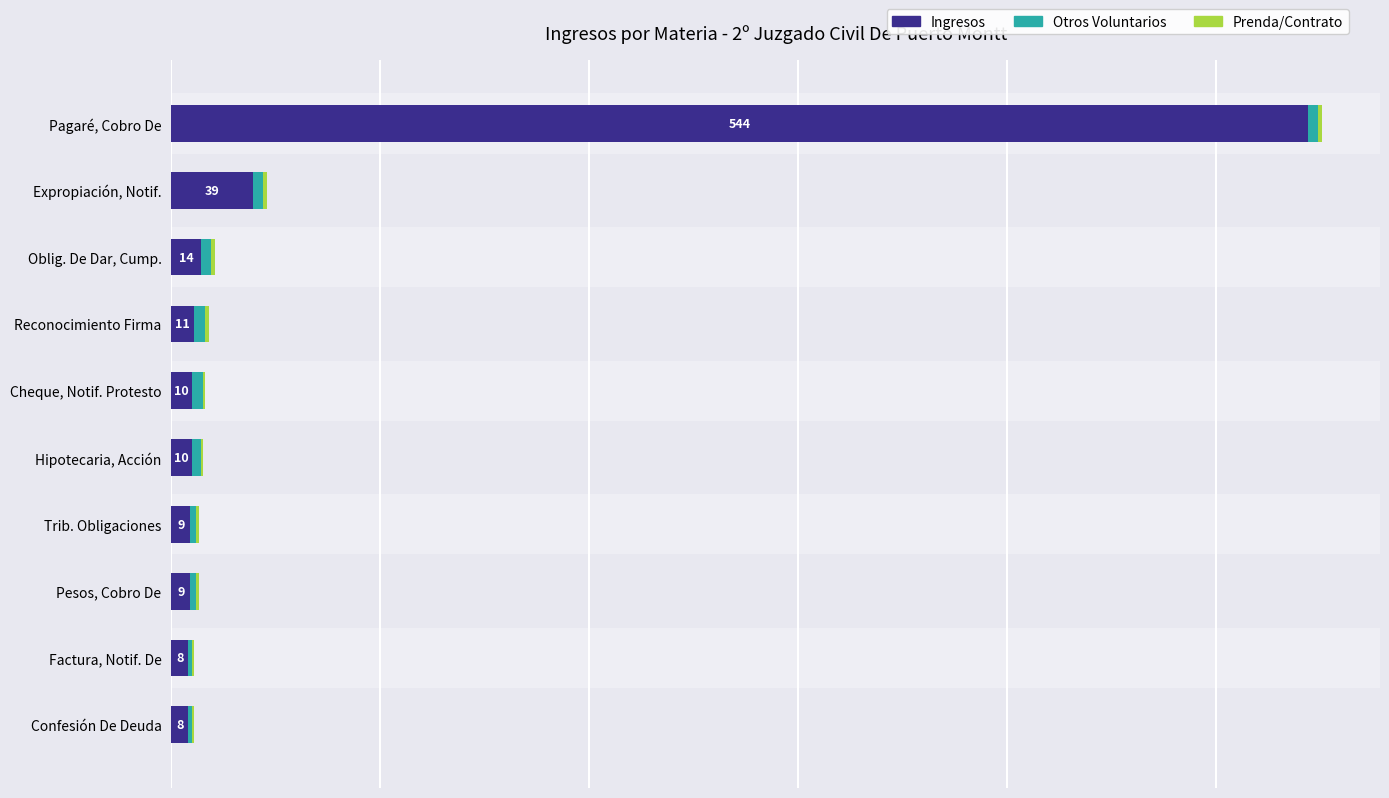

How many categories are shown in the chart?

10